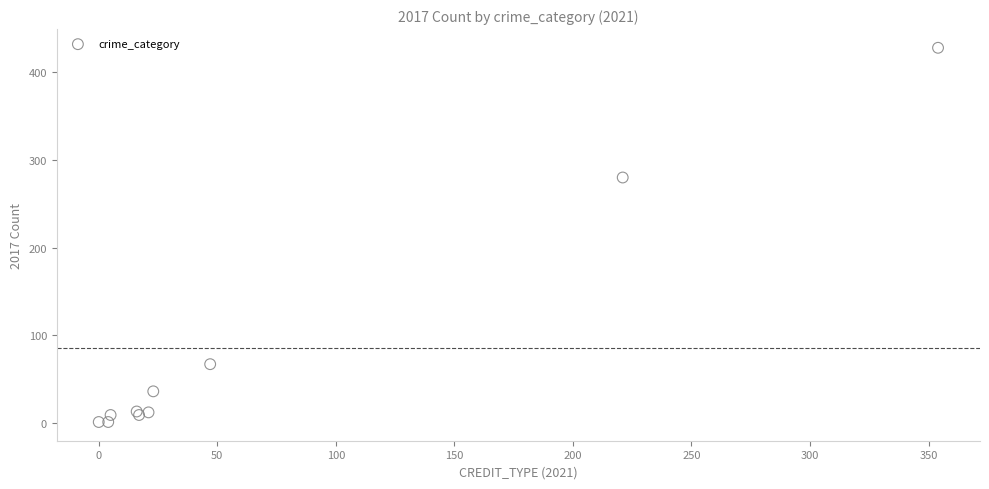

What Y value in the scatter plot is closest to 214?

280